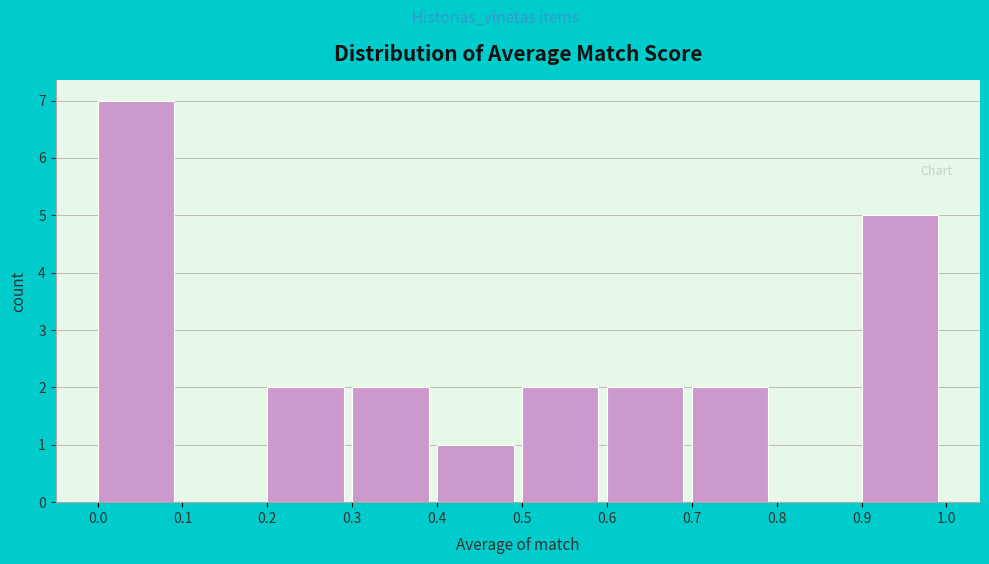

Reading left to right, transcribe this chart: for each bar, give the range it covers on the x-axis and its height. The values are not printed on the chart, so give them approximately, as read against the axis.

0.0 to 0.1: 7
0.1 to 0.2: 0
0.2 to 0.3: 2
0.3 to 0.4: 2
0.4 to 0.5: 1
0.5 to 0.6: 2
0.6 to 0.7: 2
0.7 to 0.8: 2
0.8 to 0.9: 0
0.9 to 1.0: 5